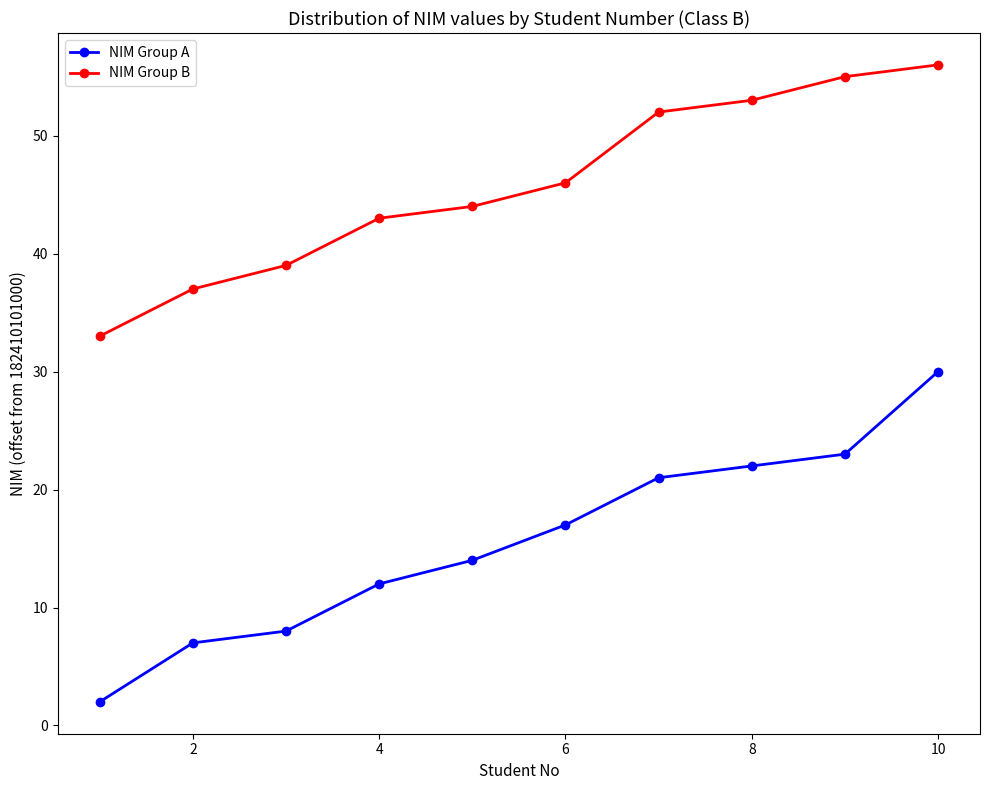

List the series in order of their peak value, highest first.

NIM Group B, NIM Group A